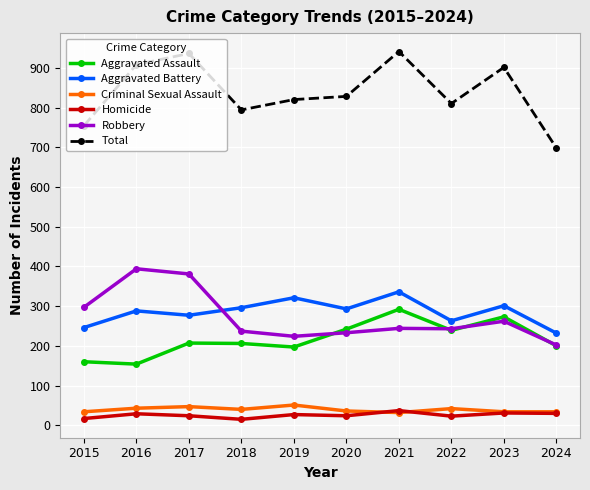

The value of Robbery at 2021 is 51. True or false?

False